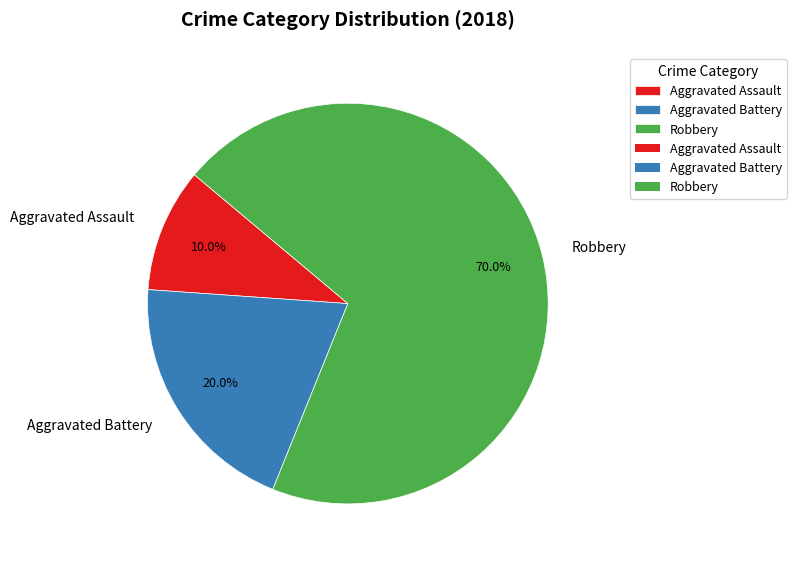

Which has a higher value, Aggravated Battery or Robbery?

Robbery